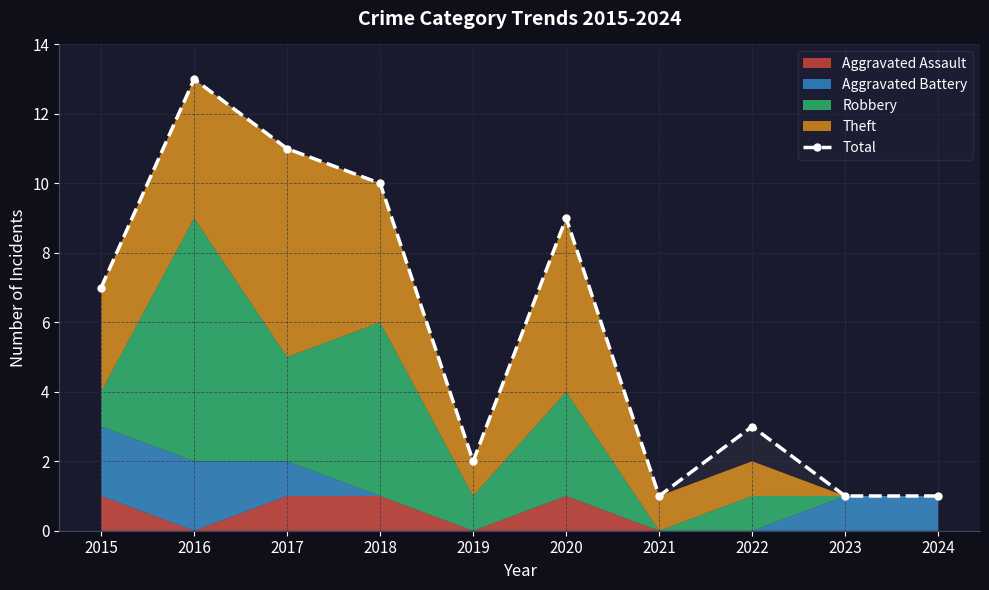

The chart shows a value of 3 at 2015. True or false?

False